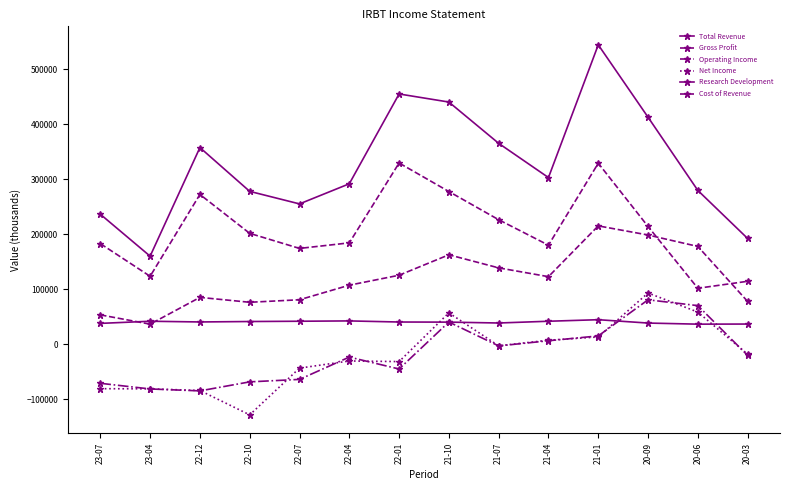

What is the sum of the Total Revenue values at 20-09 and 21-04?

716400